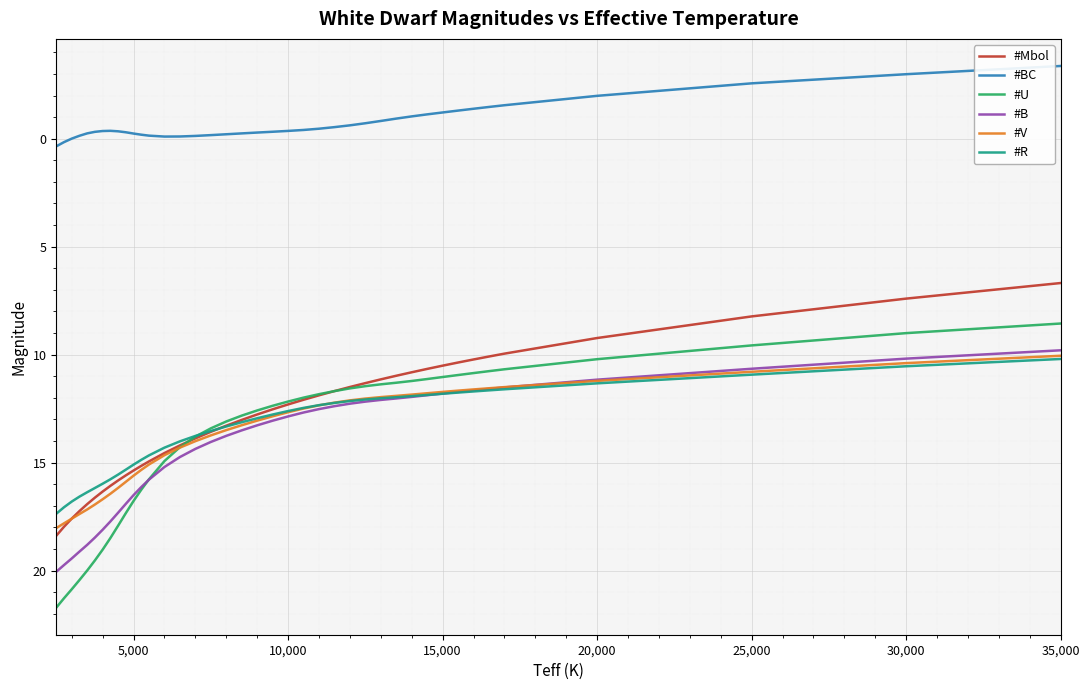

Rank the series by their maximum value, from highest to lowest.

#U, #B, #Mbol, #V, #R, #BC